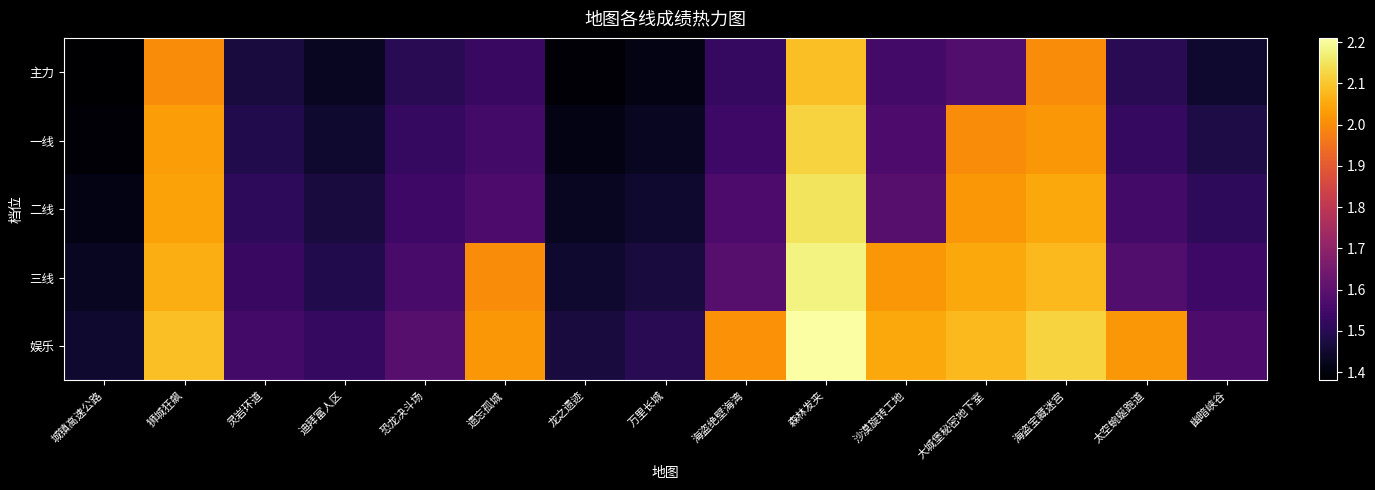

Between 城镇高速公路 and 大城堡秘密地下室, which is larger?

大城堡秘密地下室